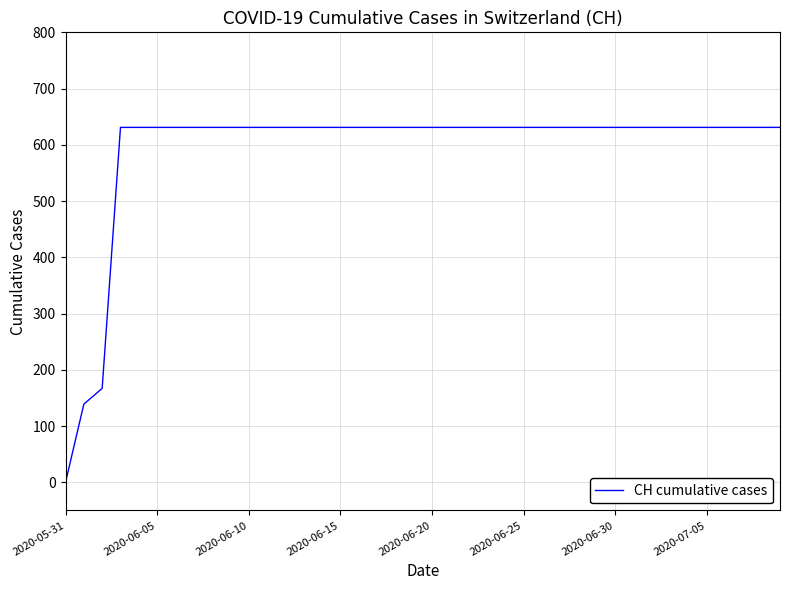

What is the difference between the maximum and minimum values?

631